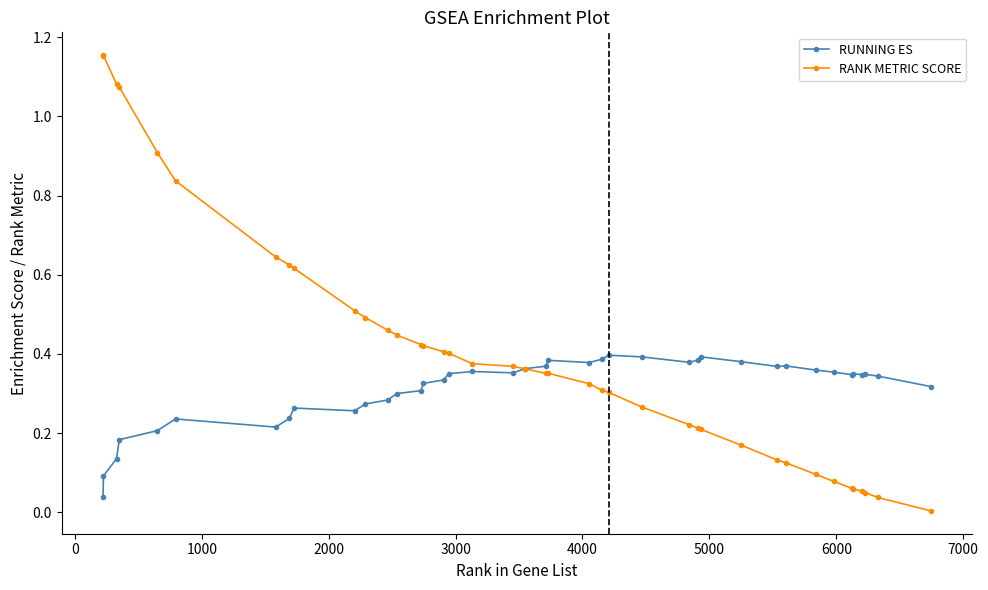

Which series has the largest range (max minus min)?

RANK METRIC SCORE